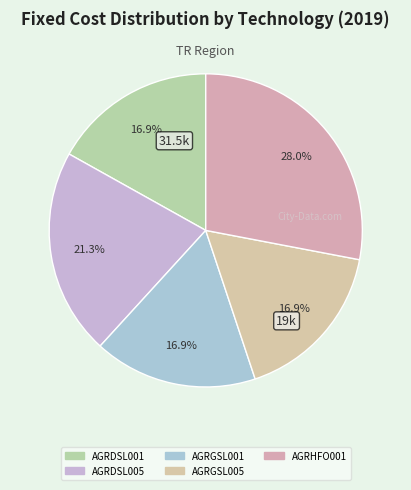

How many segments does this pie chart have?

5